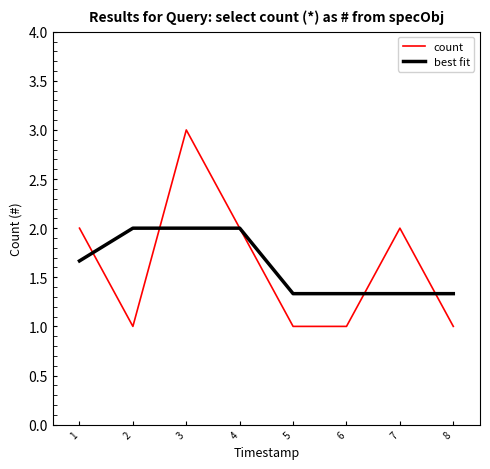

Is it true that count equals 1.0 at 6?

True